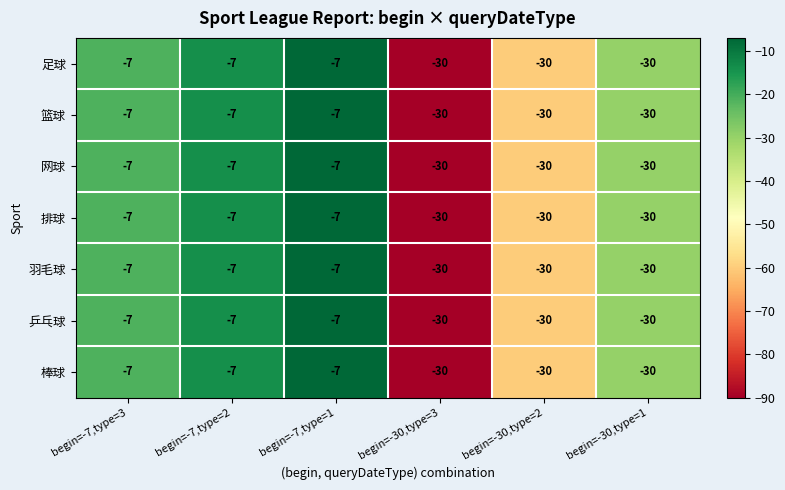

What is the approximate value of 棒球 at begin=-30,type=3, to the nearest 5?

-30